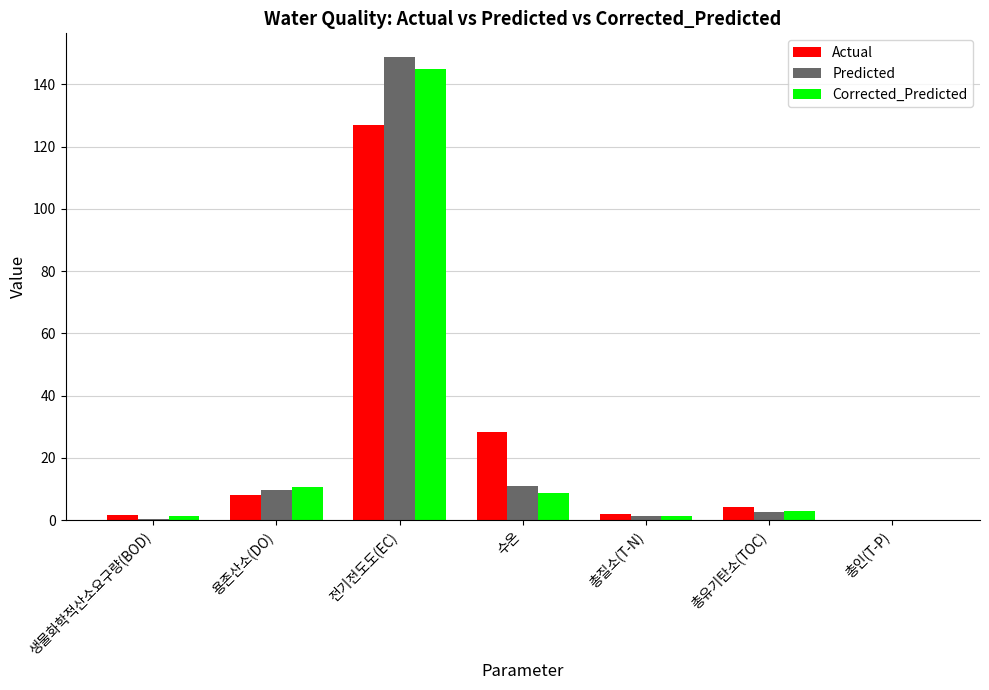

True or false: Predicted has a value of 1.3 at 총질소(T-N).

True